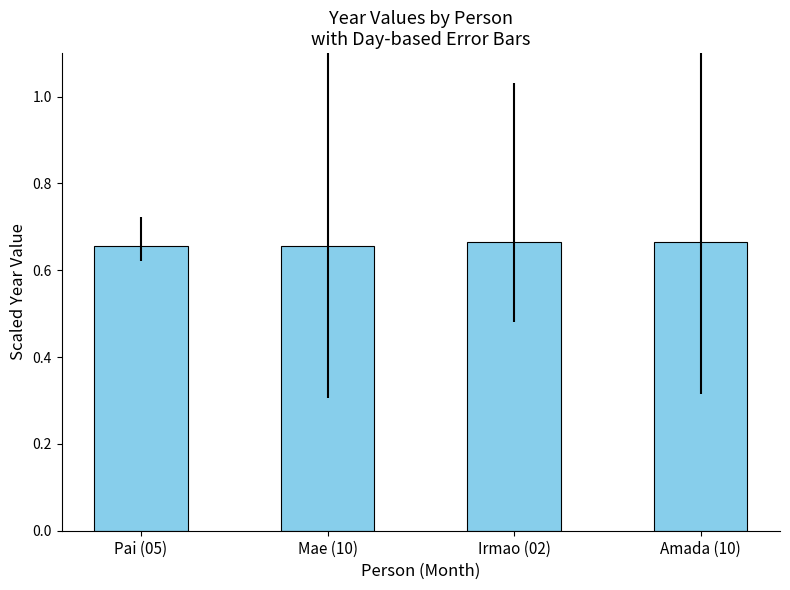

What is the sum of all values?

2.6